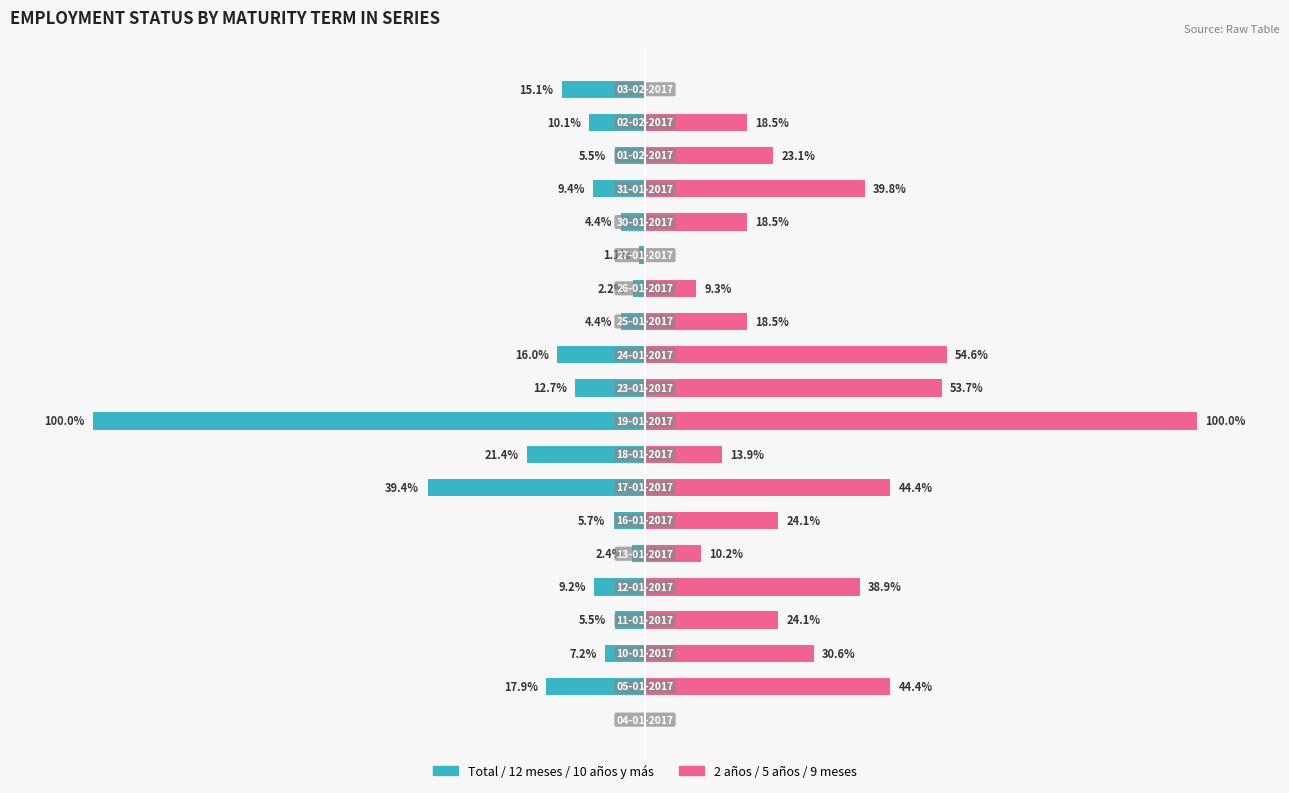

What position from the right is 15?

5